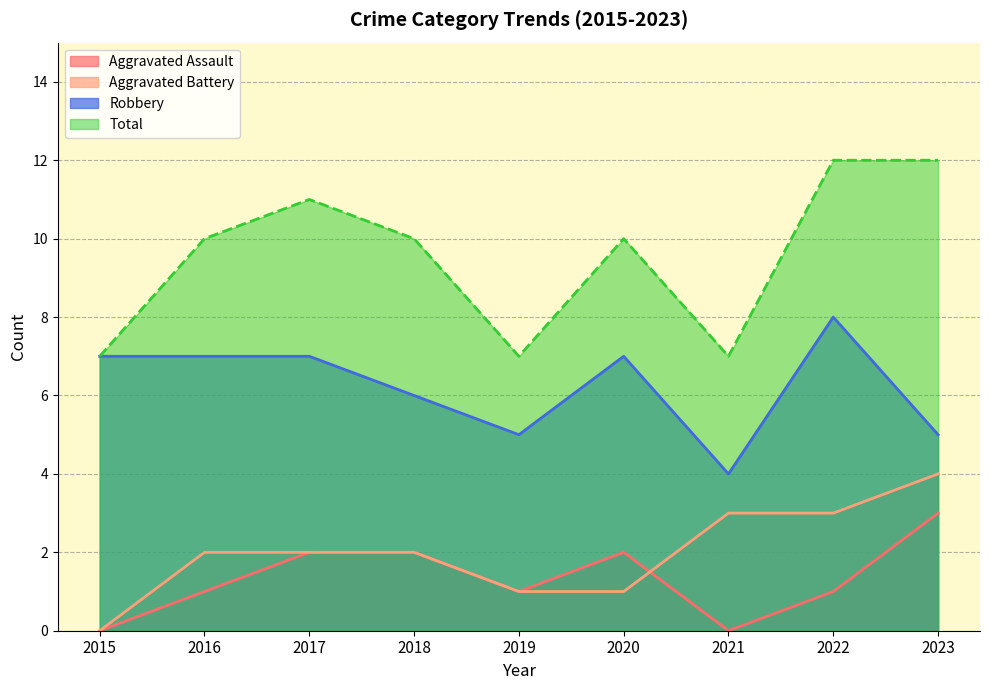

Reading left to right, transcribe all the data shown in this chart.

Aggravated Assault: 0	1	2	2	1	2	0	1	3
Aggravated Battery: 0	2	2	2	1	1	3	3	4
Robbery: 7	7	7	6	5	7	4	8	5
Total: 7	10	11	10	7	10	7	12	12